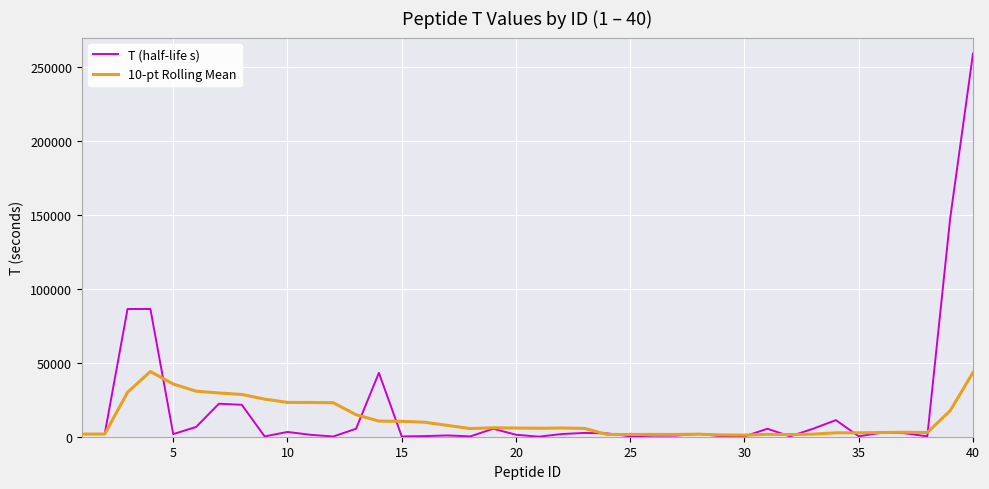

Which series ends up on top after the final intersection of 10-pt Rolling Mean and T (half-life s)?

T (half-life s)